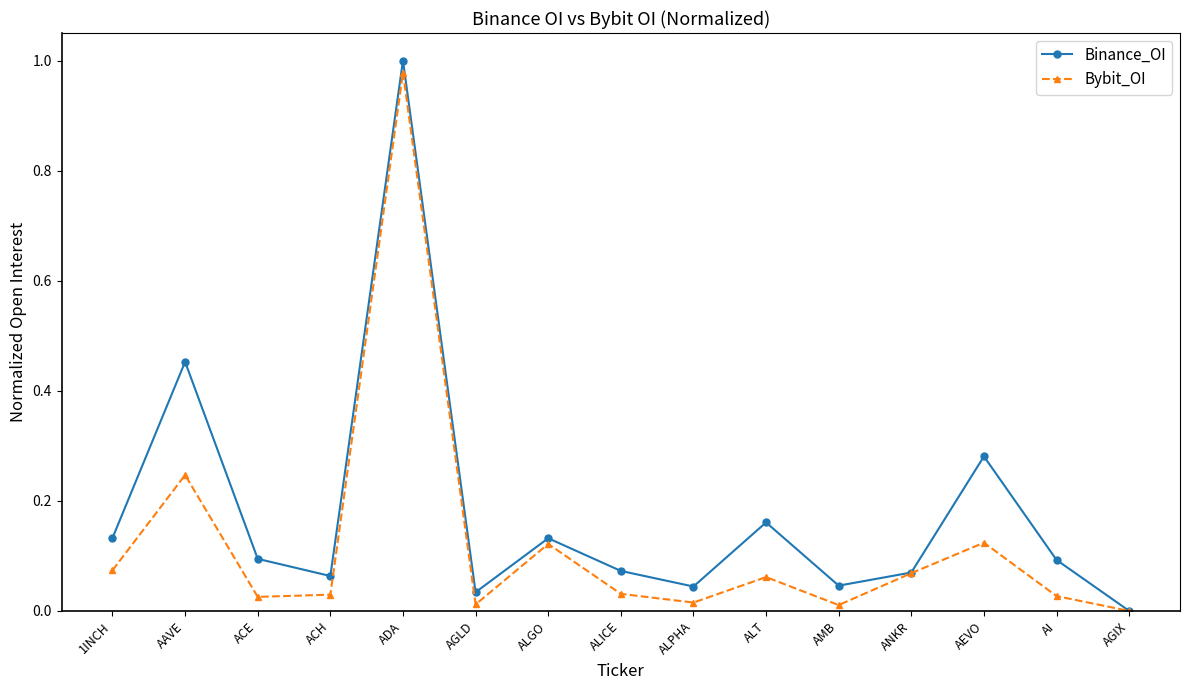

What are all the series names shown in the legend?

Binance_OI, Bybit_OI